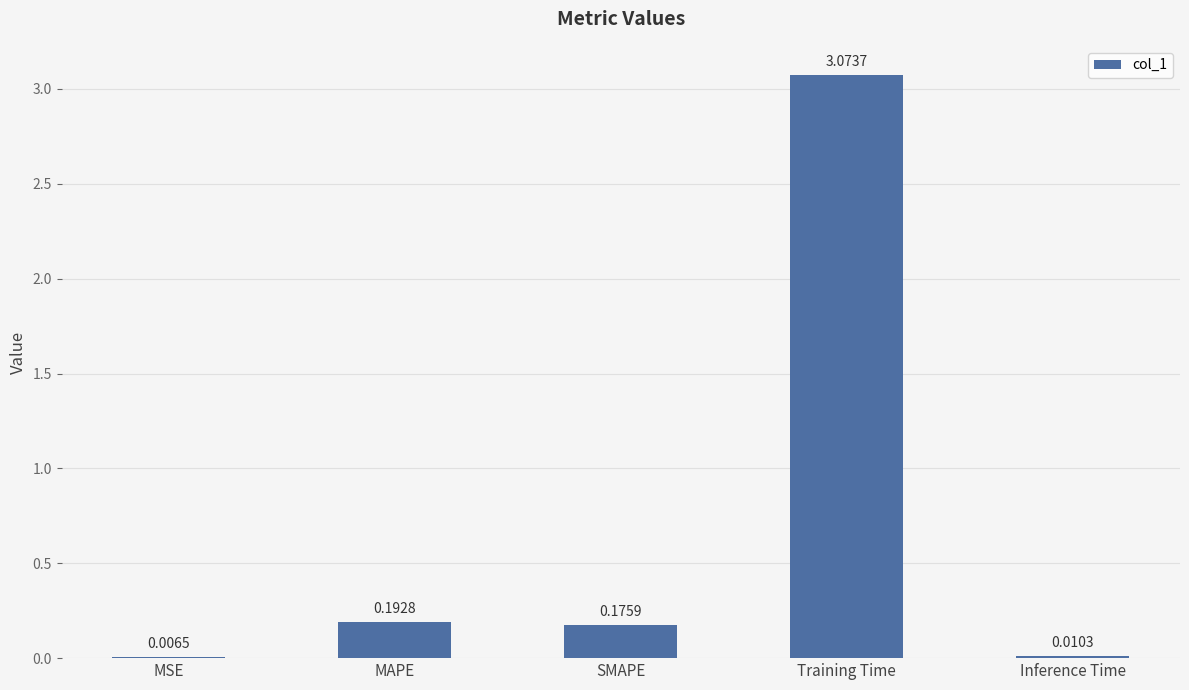

Which category has the highest value across all series?

Training Time